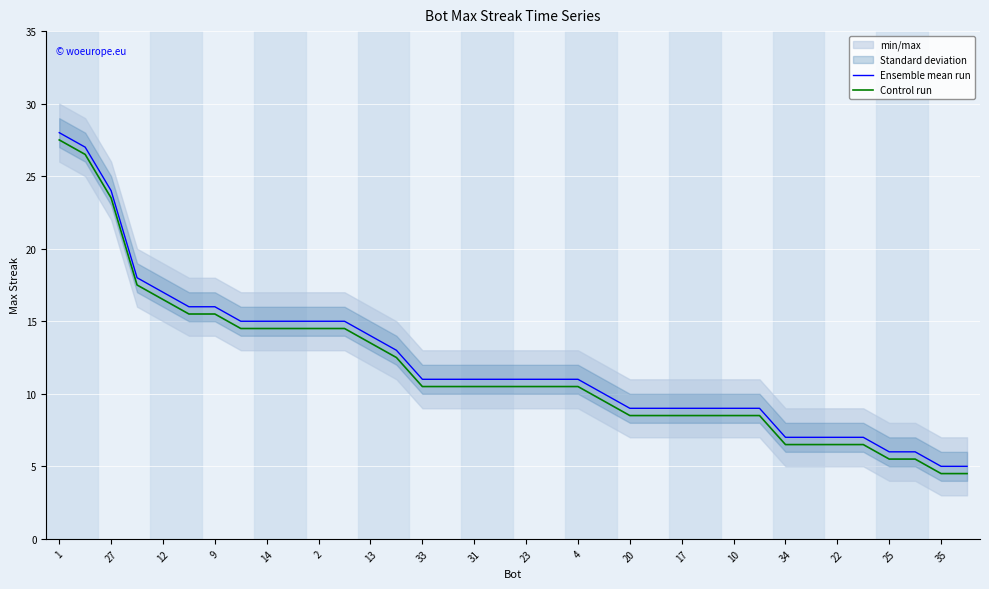

Does the chart display data point markers on the line(s)?

No